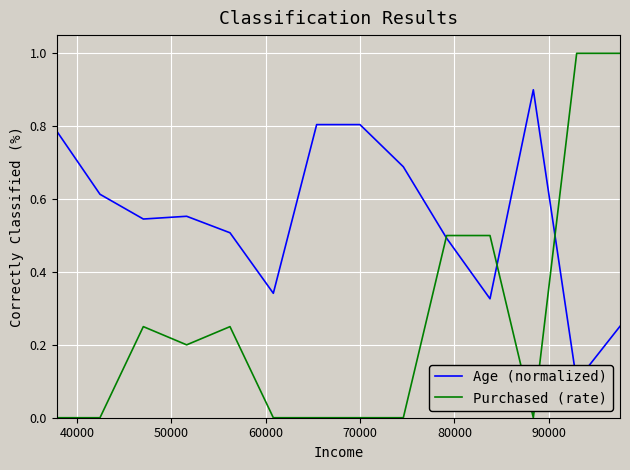

What is the value of the Age (normalized) point at the 7th from the left?

0.8